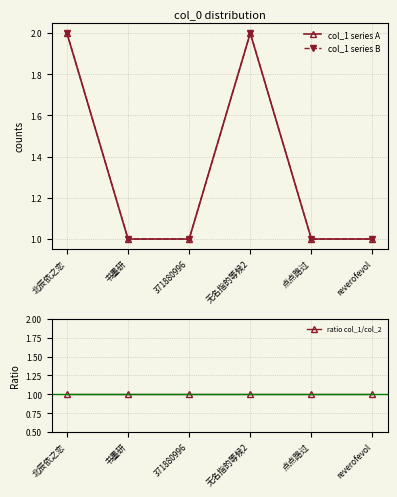

True or false: col_1 series B and ratio col_1/col_2 intersect in this chart.

False